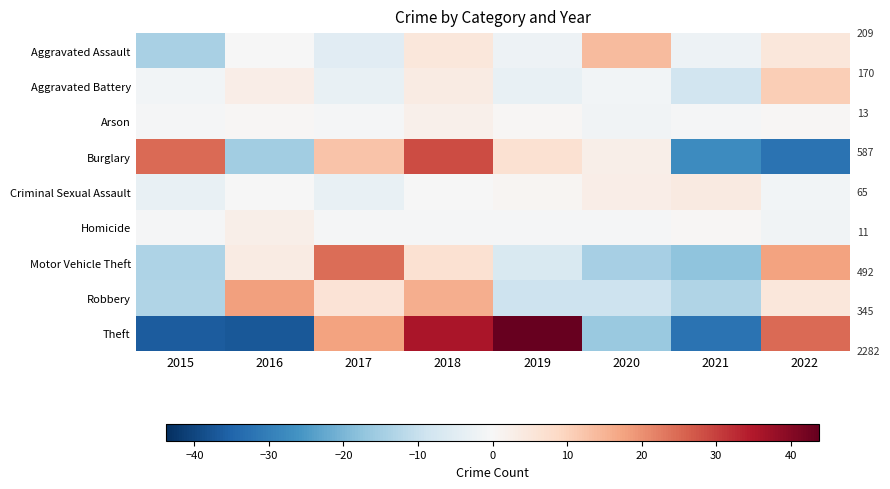

Count the number of categories in the chart.

8